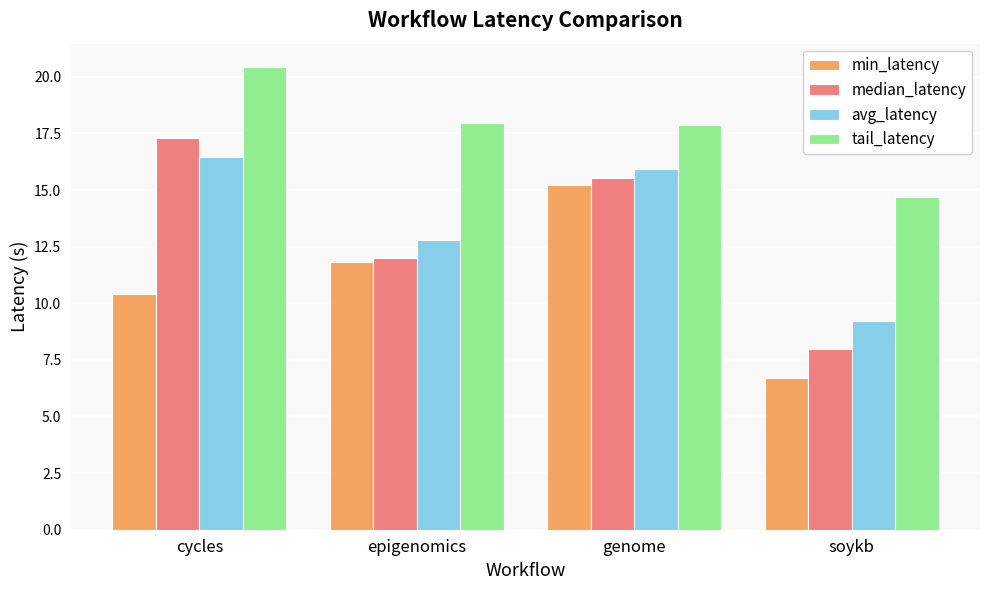

The value of median_latency at genome is 15.5. True or false?

True